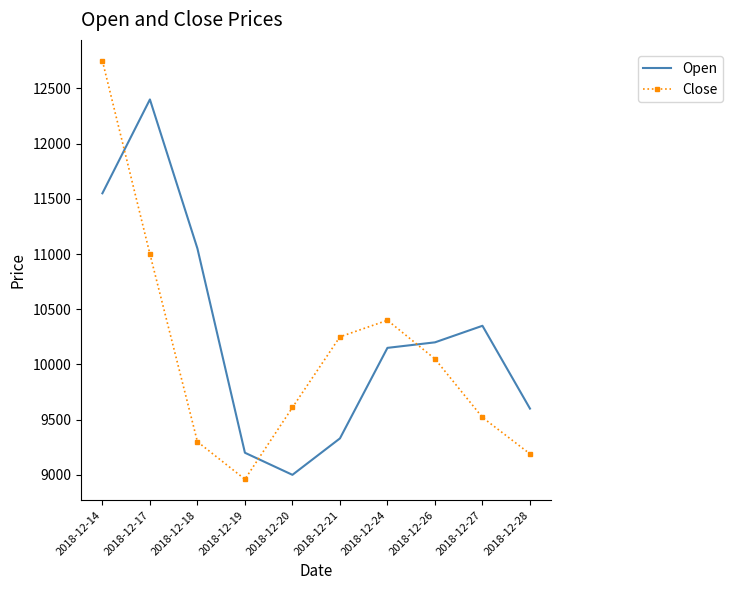

Count the number of categories in the chart.

10